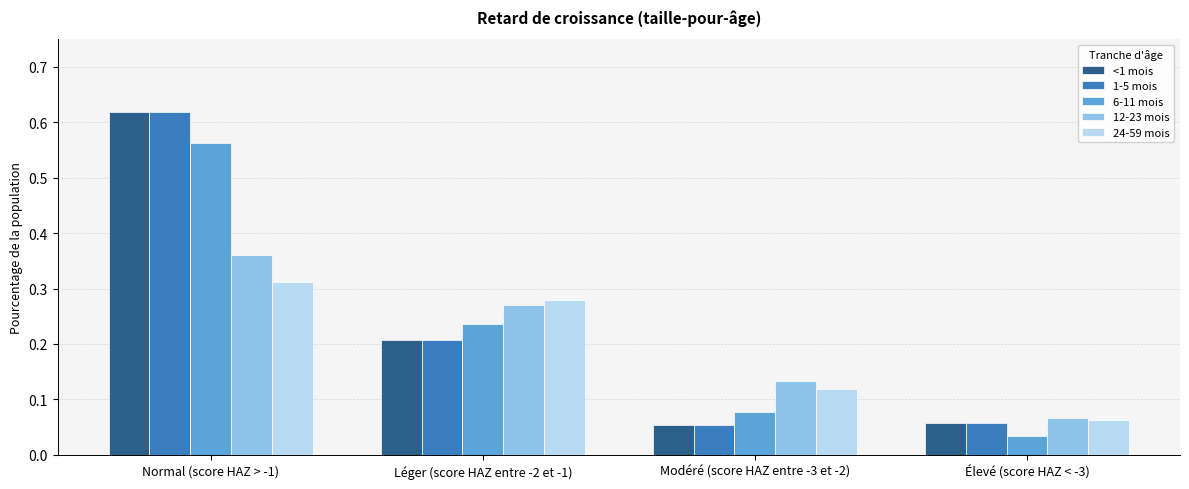

Count the 12-23 mois values in the range 0 to 1.

4